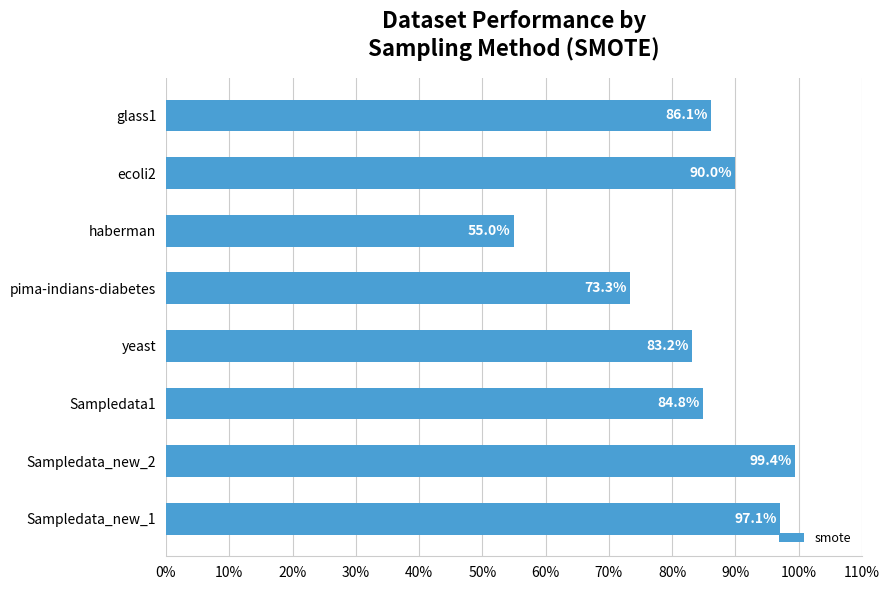

Does the chart contain any negative values?

No